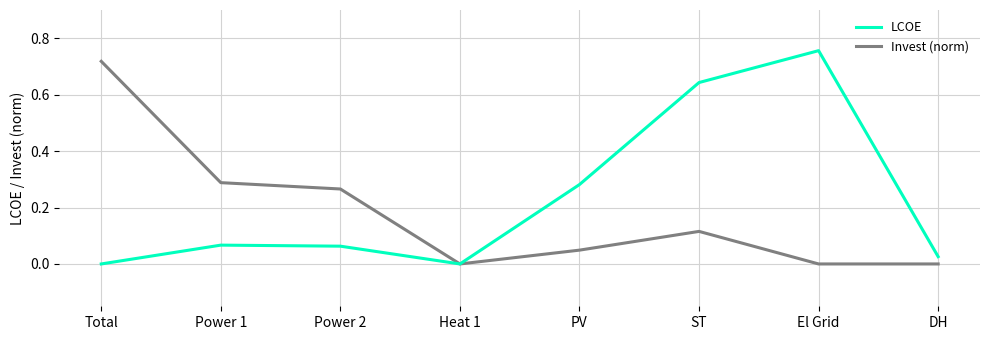

How many series are shown in this chart?

2